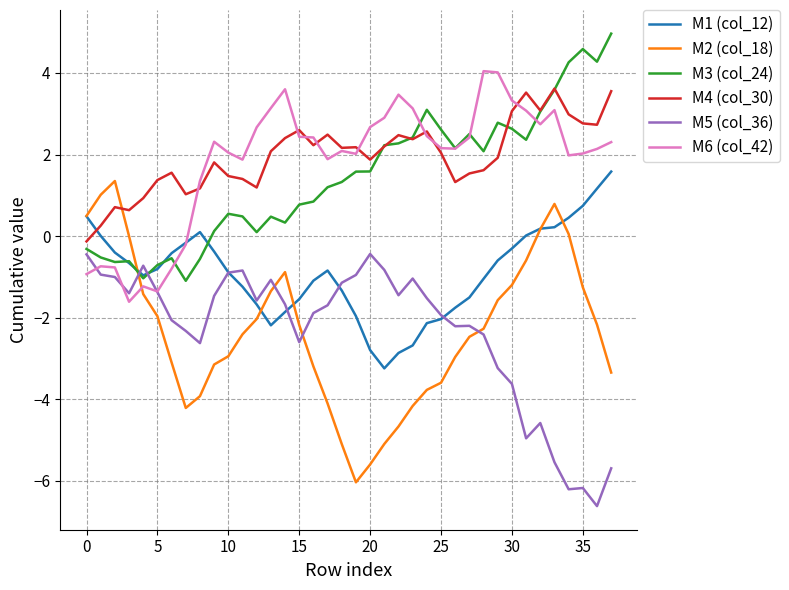

Which series has the largest range (max minus min)?

M2 (col_18)